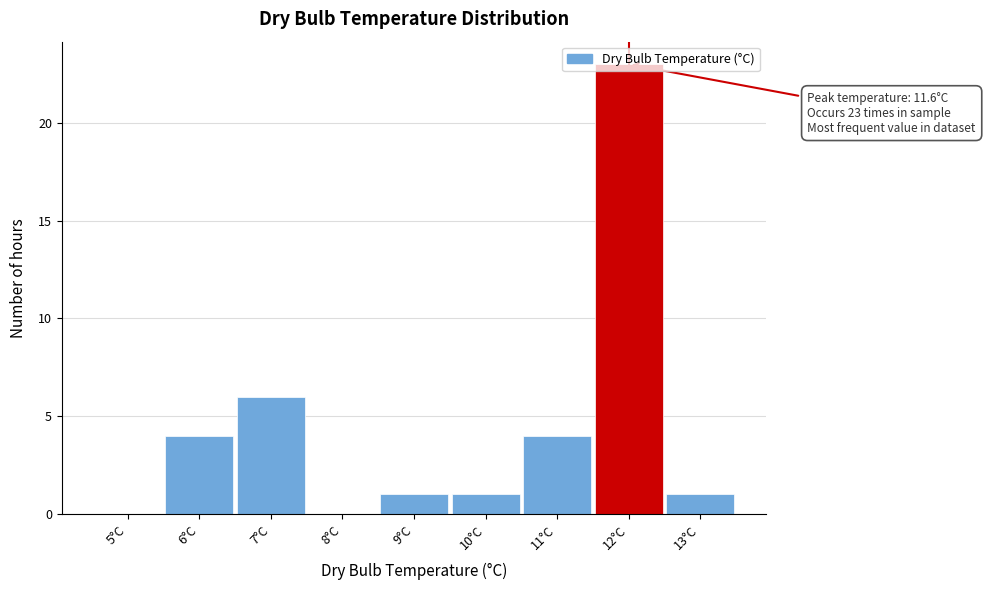

Which range on the x-axis has the tallest bar?

11.5 to 12.5